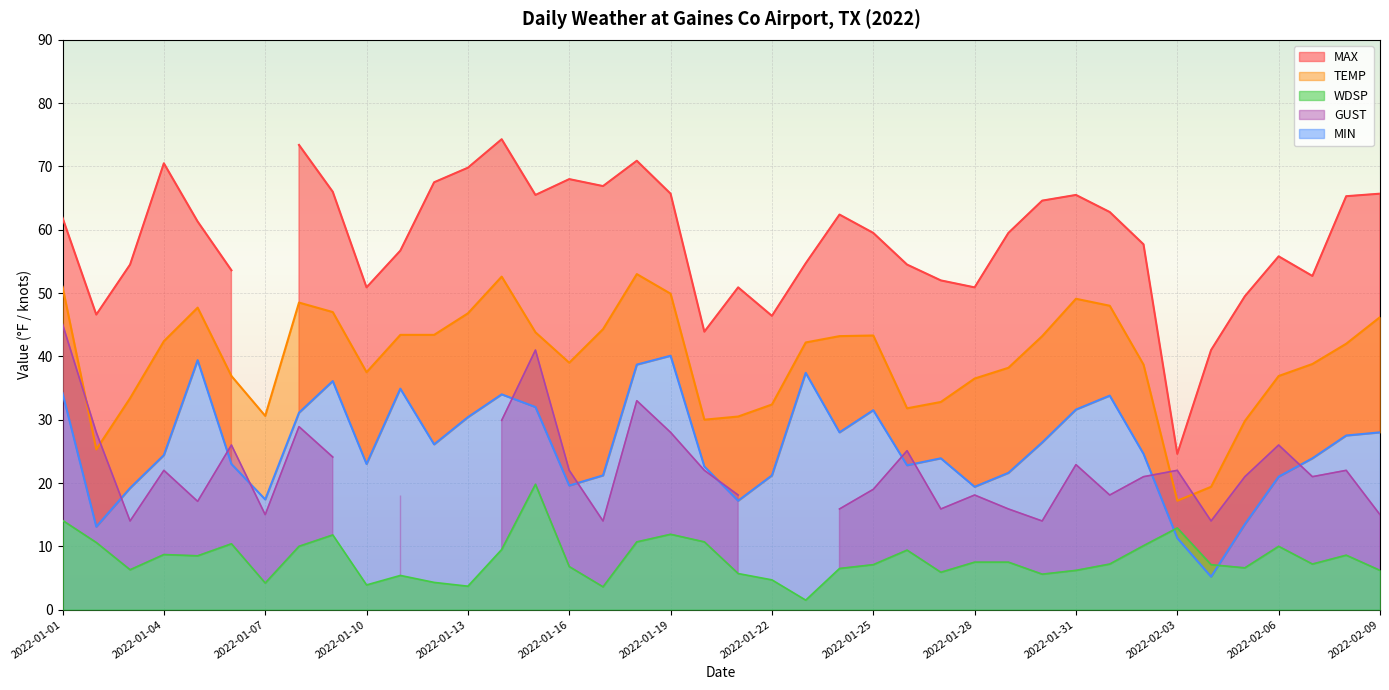

True or false: MIN and TEMP cross at least once.

False